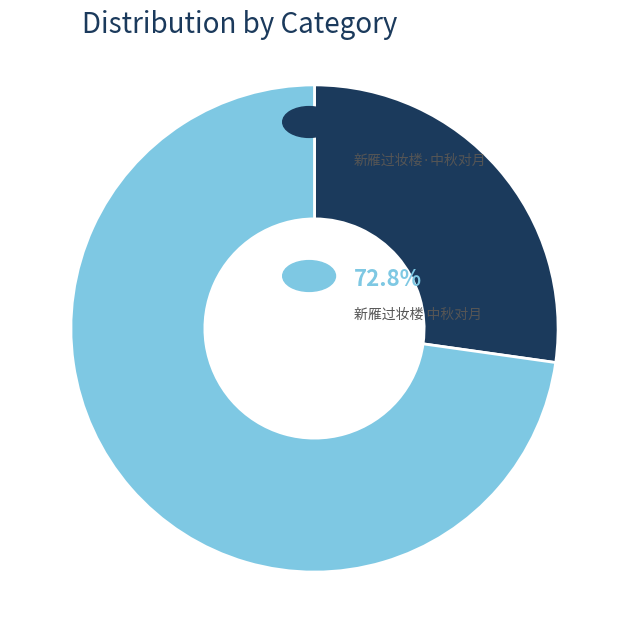

Is there a majority slice in this chart?

Yes